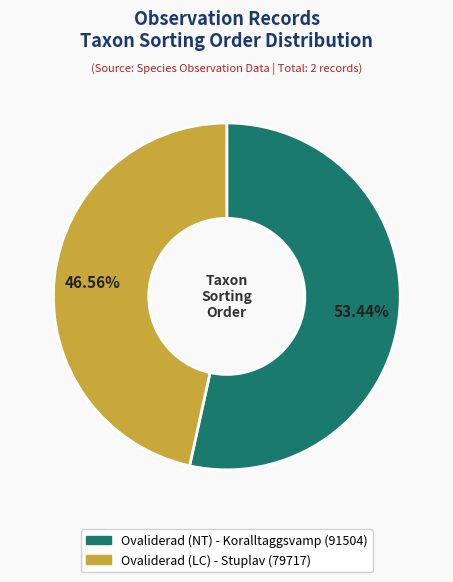

What portion of the pie excludes Ovaliderad (LC) - Stuplav?

53.4%